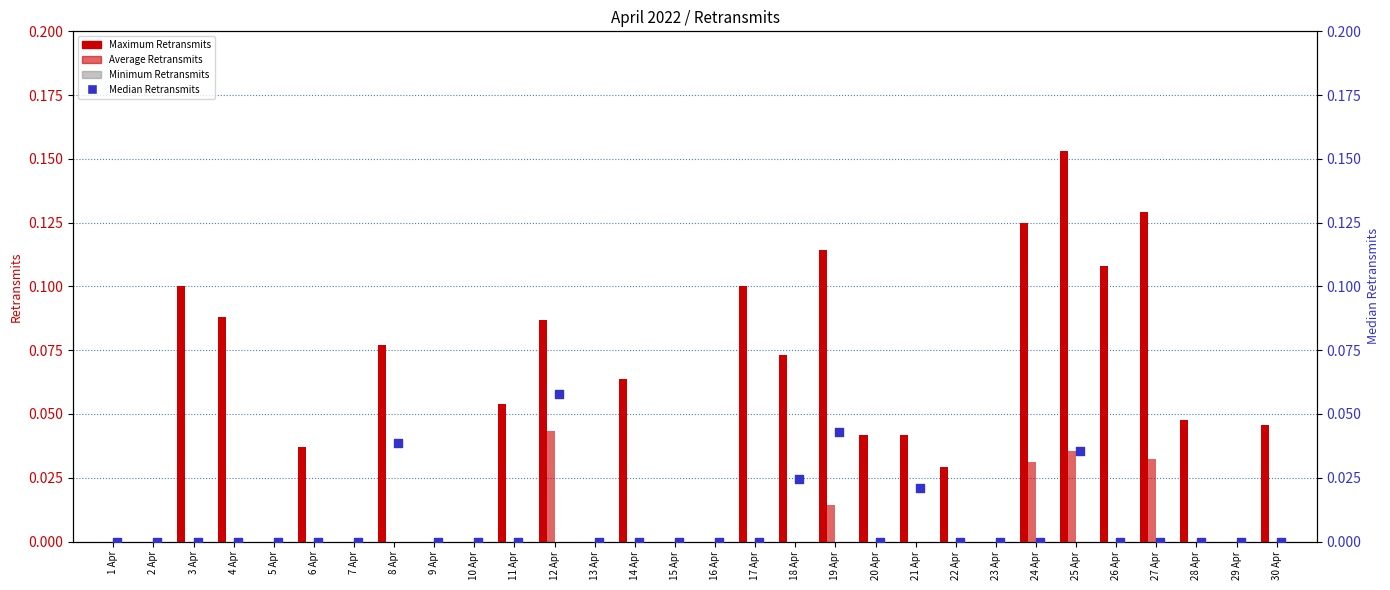

Is the value of Median Retransmits at 25 Apr greater than the value of Minimum Retransmits at 14 Apr?

Yes